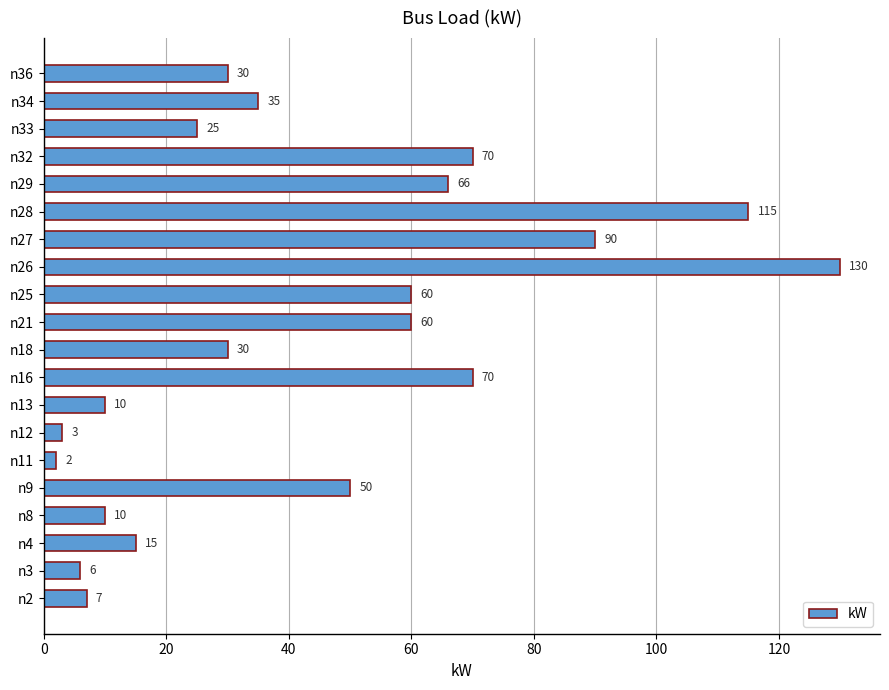

Count the number of categories in the chart.

20